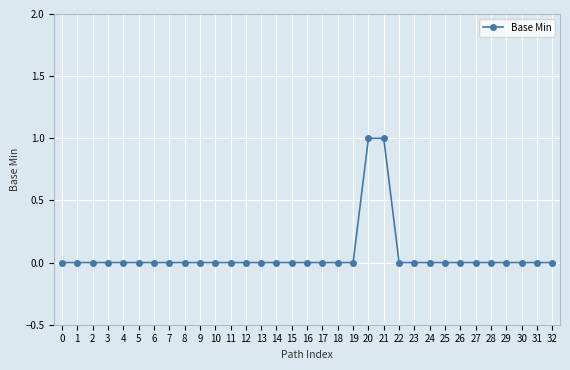

Which has a higher value, 6 or 21?

21